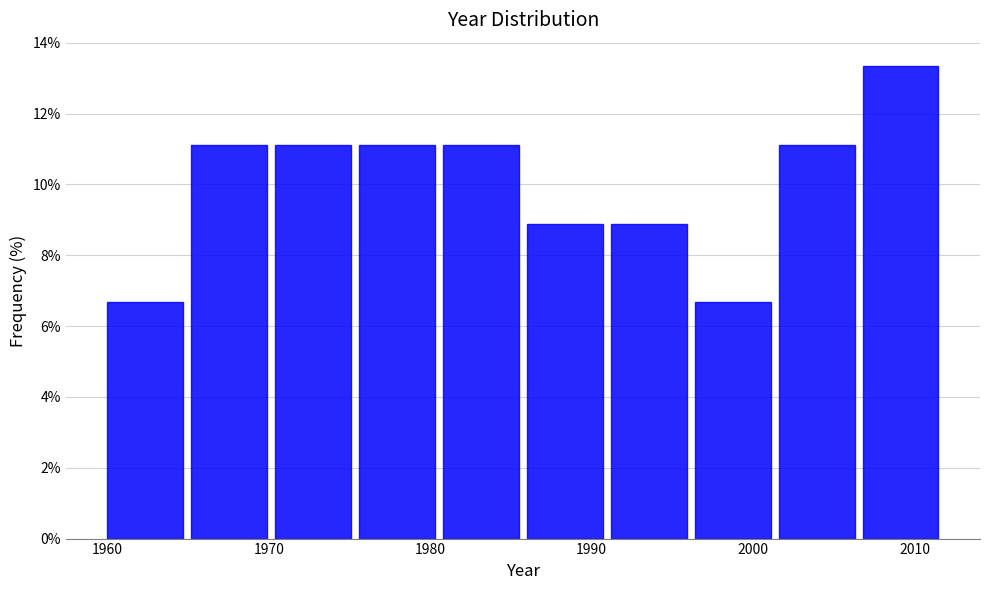

Over which range of the x-axis is the bar tallest?

2007 to 2012